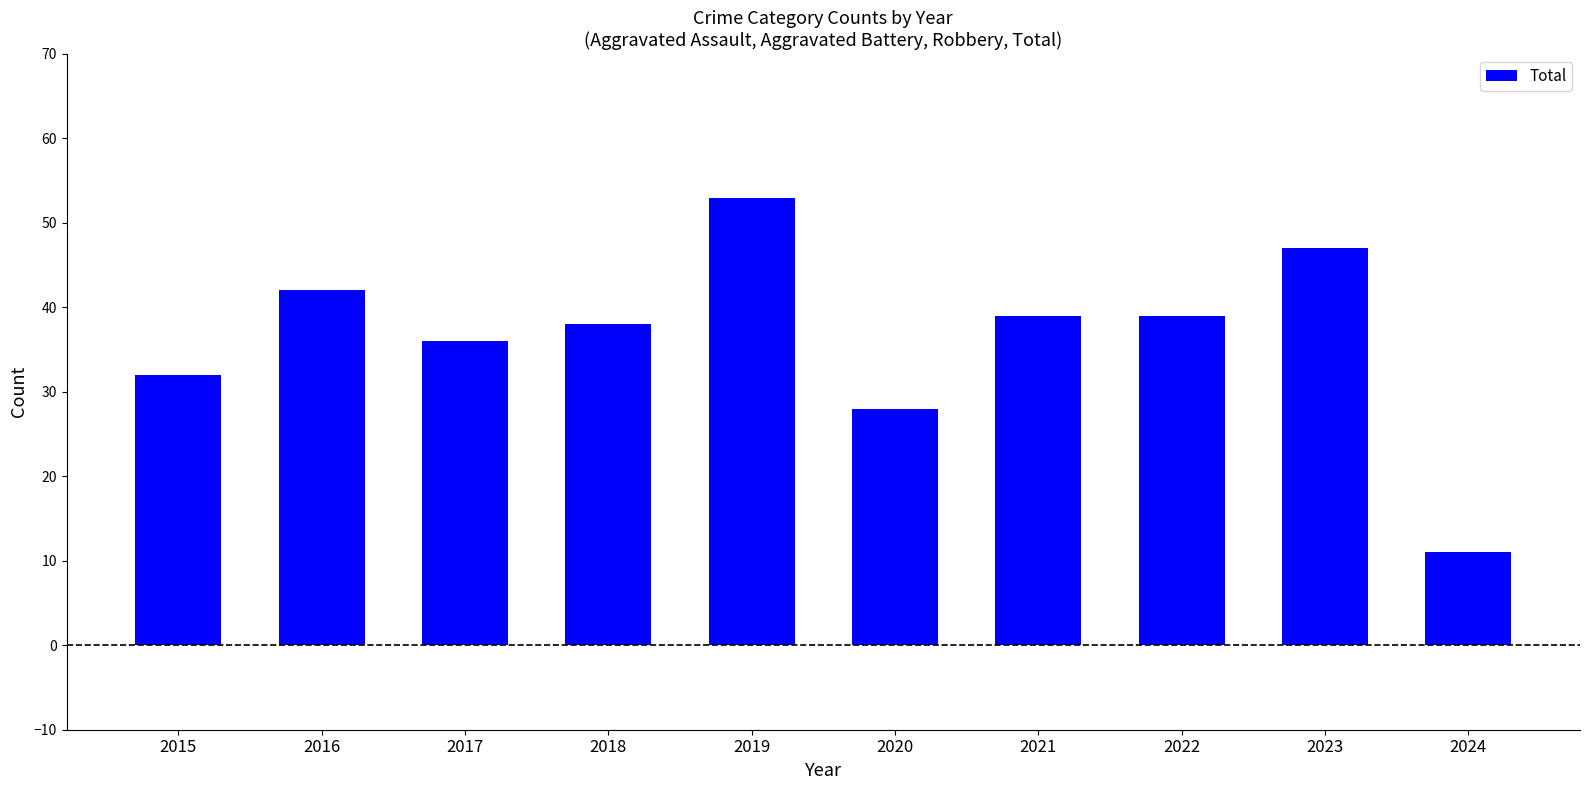

What is the value of the 3rd bar from the left?

36